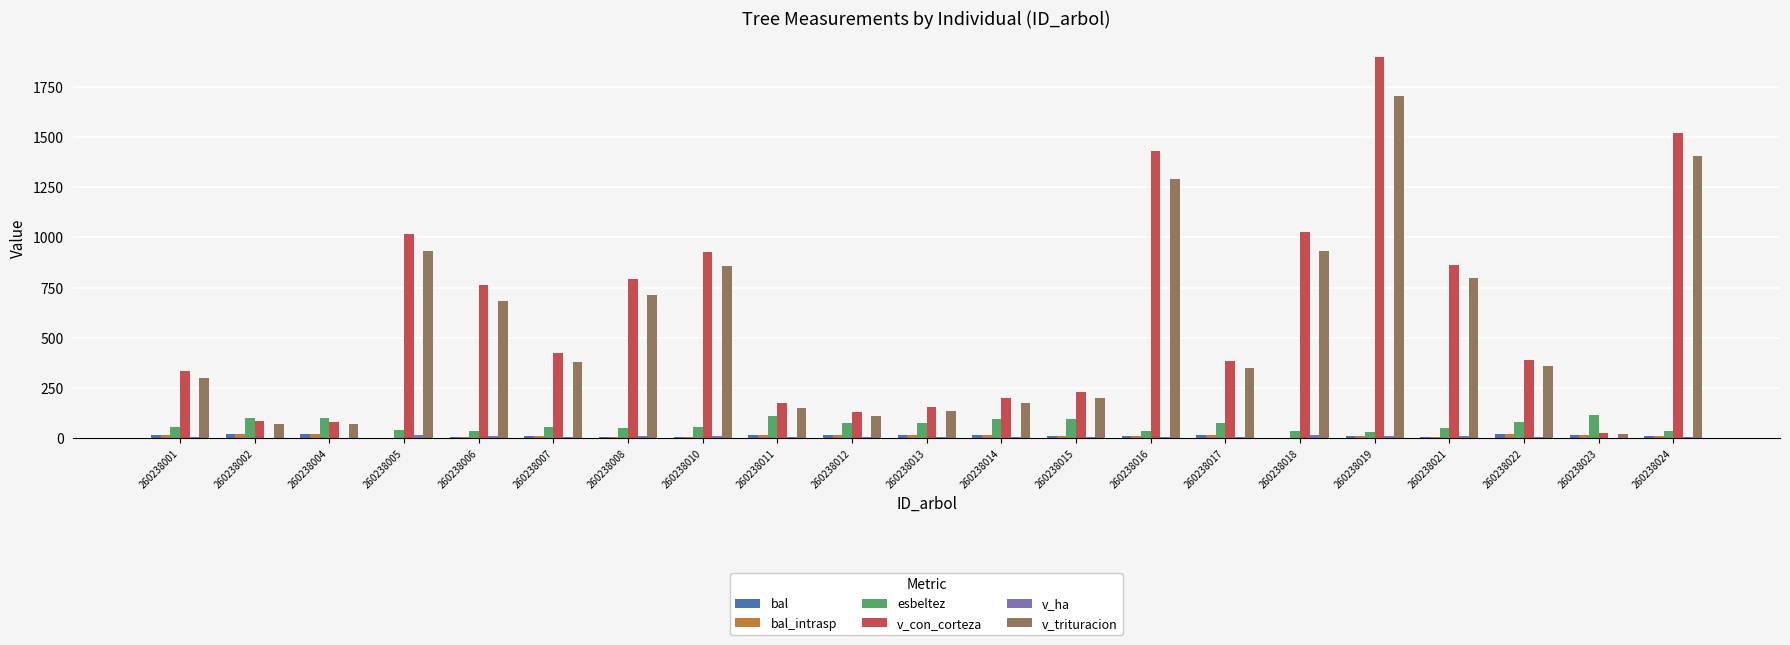

At which category is the sum across all series the highest?

260238019